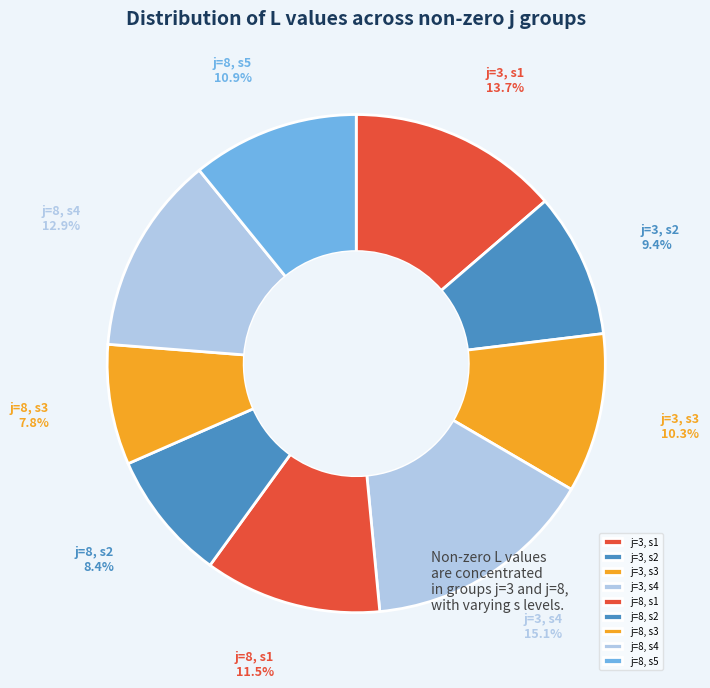

Is there any slice that represents more than half of the pie?

No